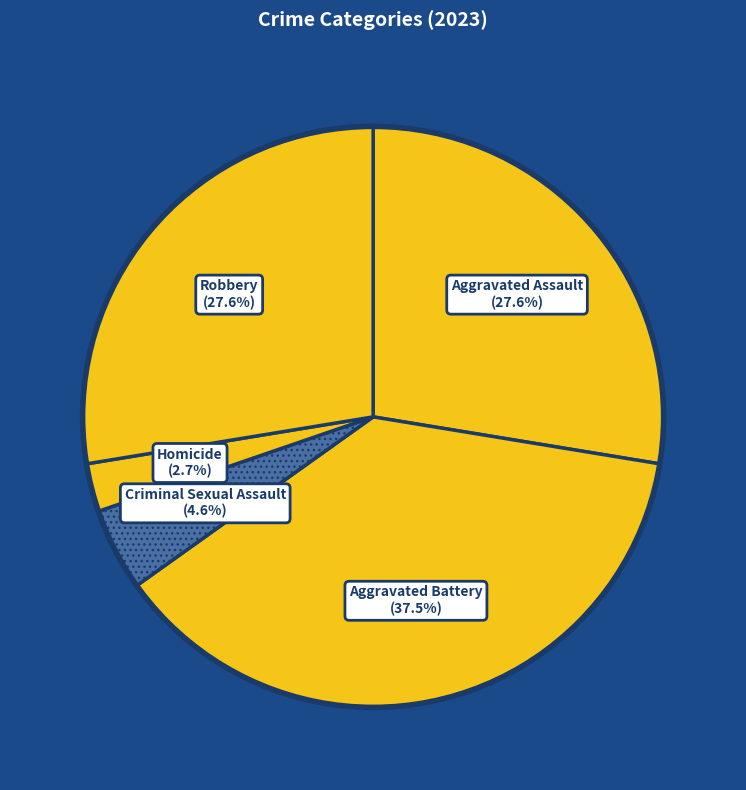

To the nearest percent, what portion does Aggravated Assault represent?

28%